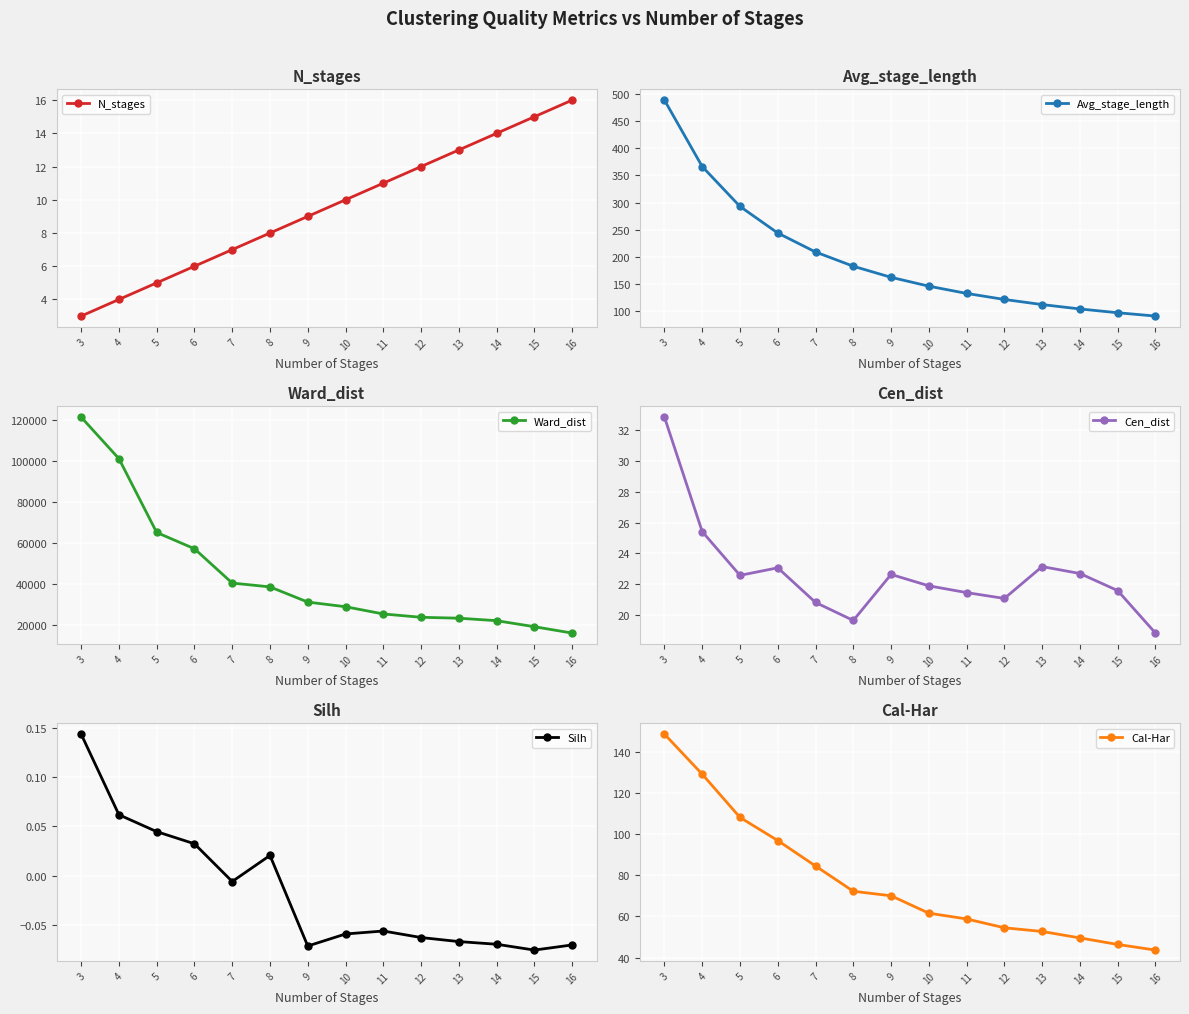

True or false: Avg_stage_length has more than 0 interior local peaks.

False